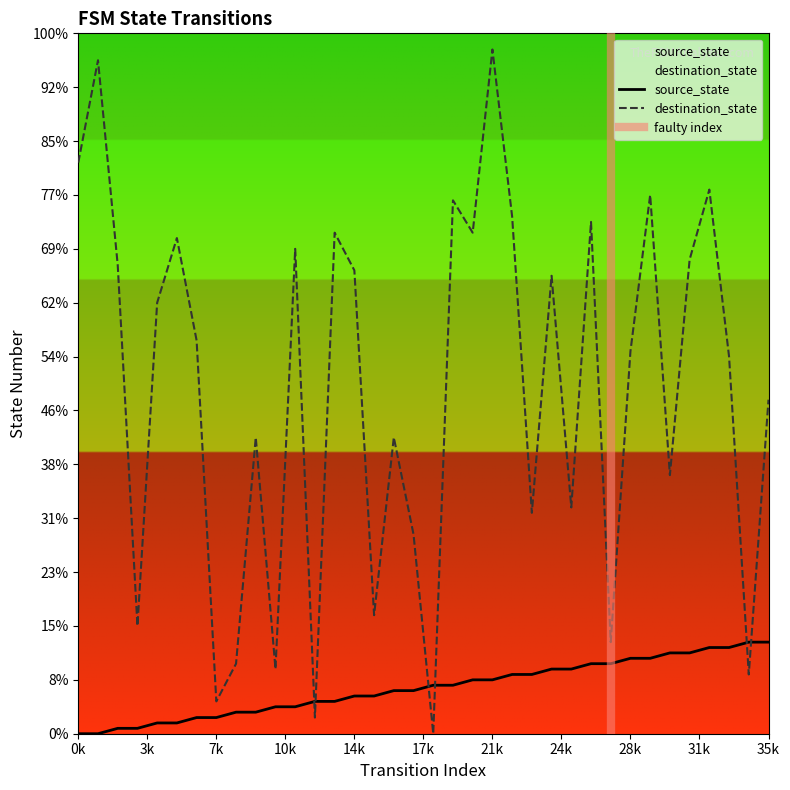

Reading left to right, list all the values displayed in this chart.

source_state: 0	0	1	1	2	2	3	3	4	4	5	5	6	6	7	7	8	8	9	9	10	10	11	11	12	12	13	13	14	14	15	15	16	16	17	17
destination_state: 106	125	87	20	80	92	73	6	13	55	12	90	3	93	86	22	55	37	0	99	93	127	96	41	85	42	95	17	71	100	48	88	101	70	11	62